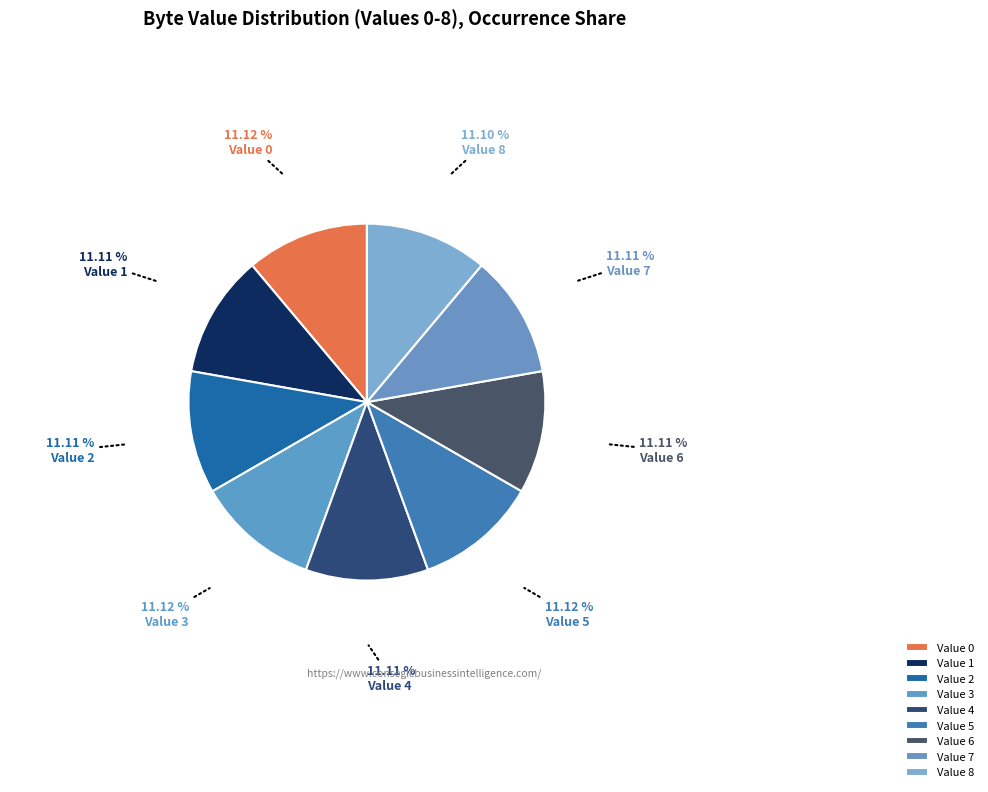

To the nearest percent, what is the combined percentage of Value 7 and Value 6?

22%